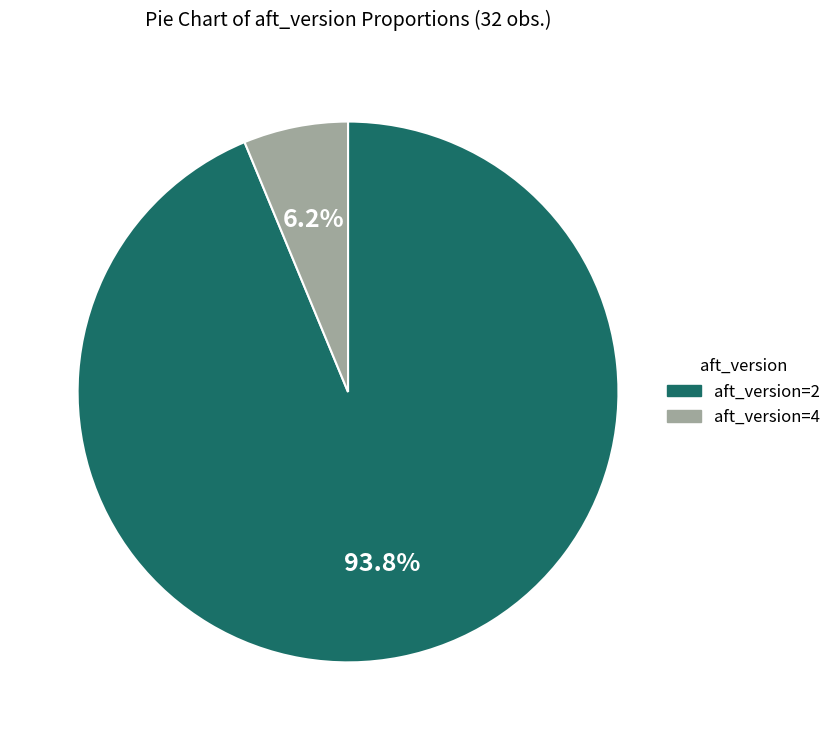

Which category has the biggest portion of the pie?

aft_version=2